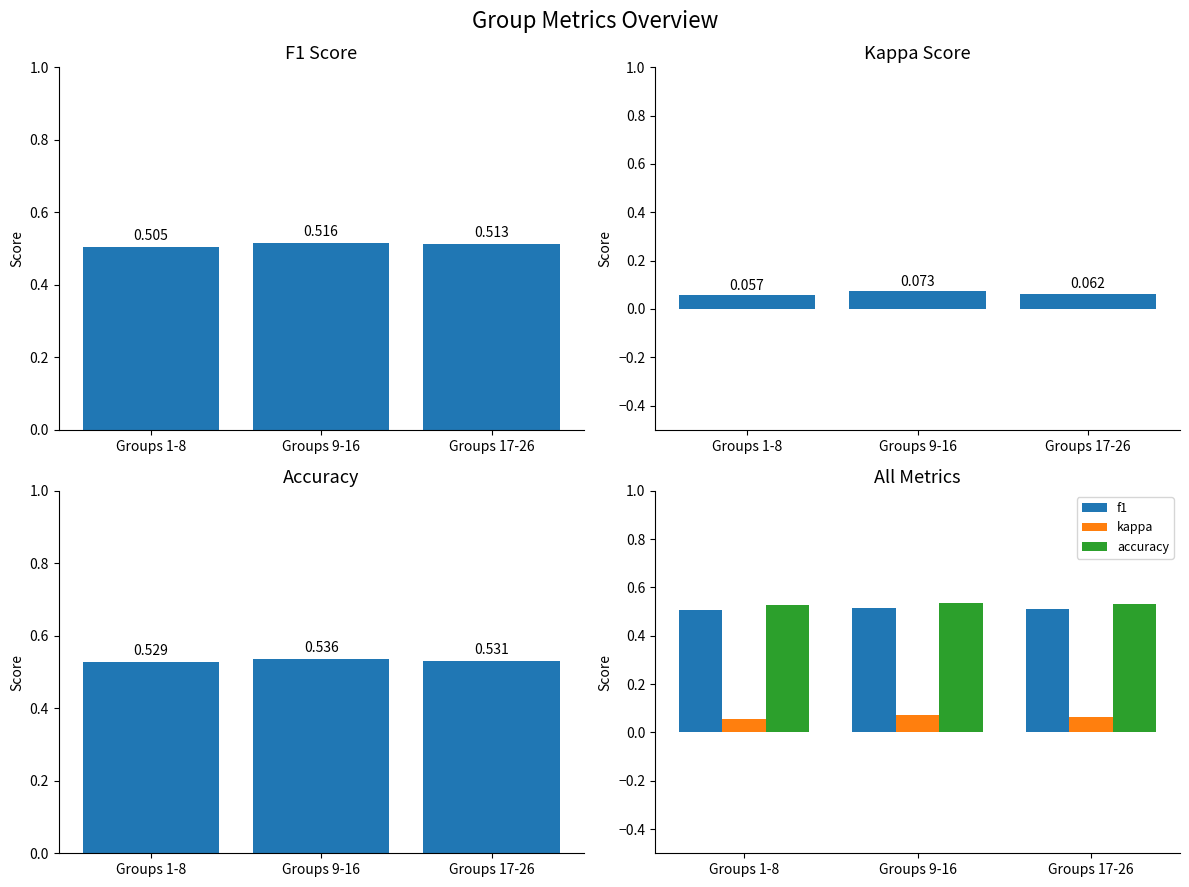

Reading left to right, list all the values displayed in this chart.

f1: 0.5	0.5	0.5
kappa: 0.1	0.1	0.1
accuracy: 0.5	0.5	0.5